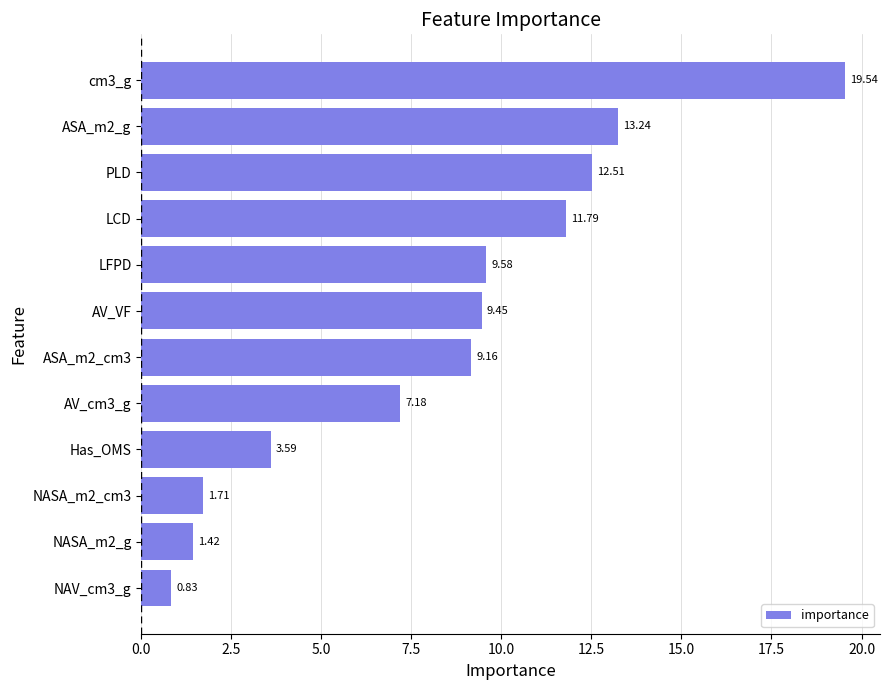

What is the change in value from PLD to LCD?

-0.7